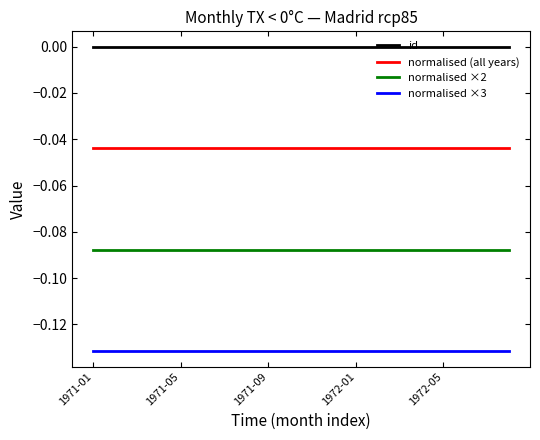

Rank the series by their maximum value, from highest to lowest.

id, normalised (all years), normalised ×2, normalised ×3